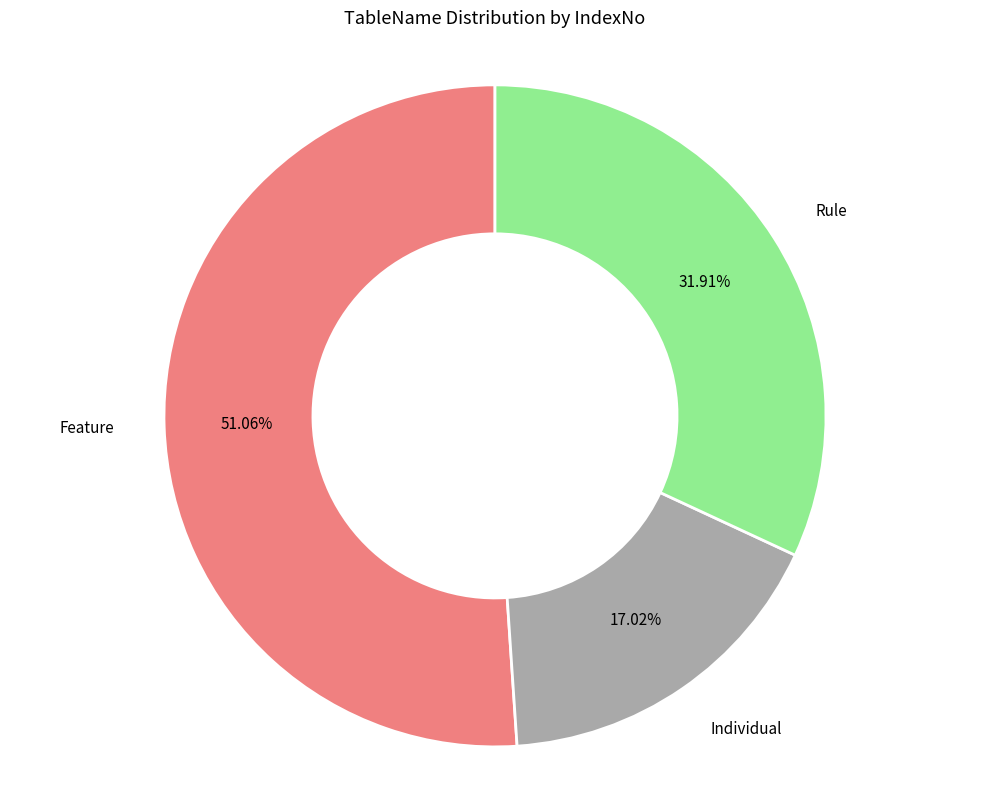

How many segments does this pie chart have?

3